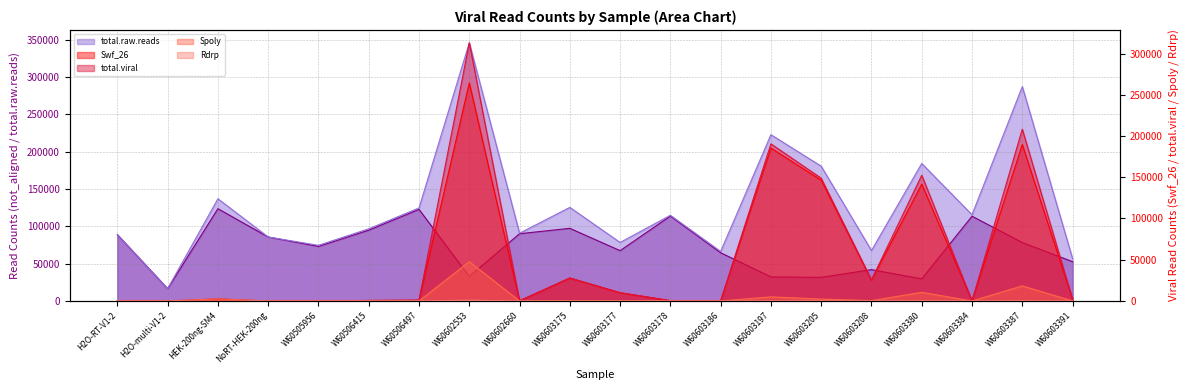

True or false: total.raw.reads line and total.viral line intersect in this chart.

False